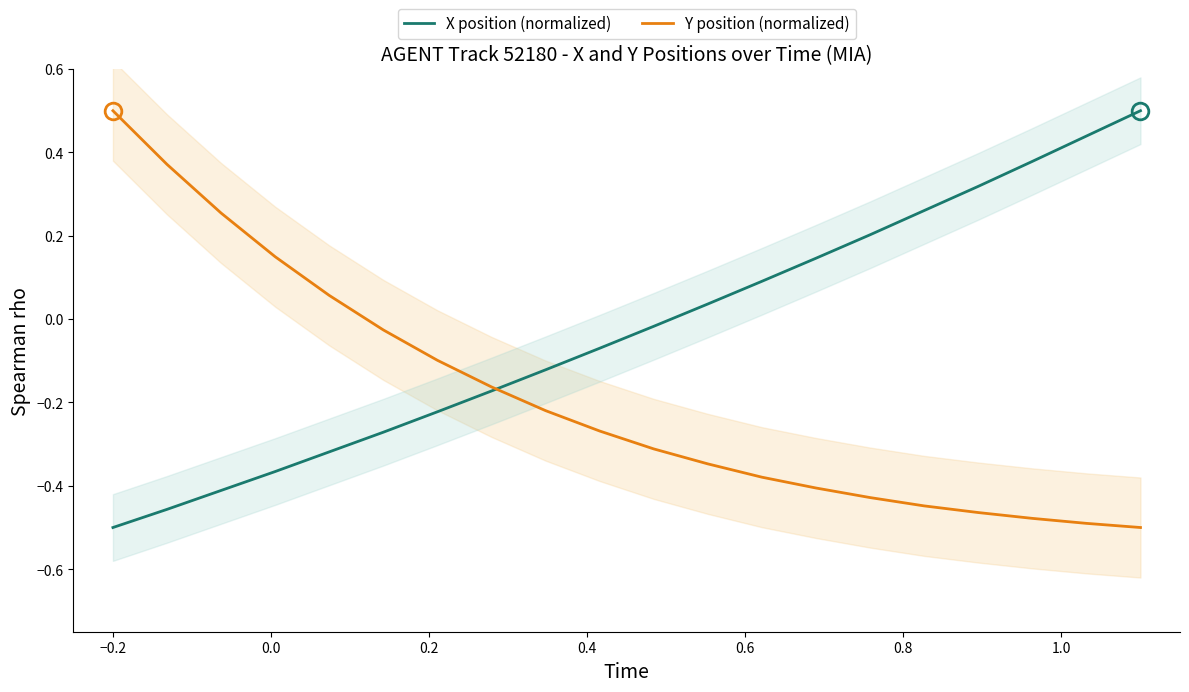

What is the difference between the maximum and minimum values in the X position (normalized) series?

1.0